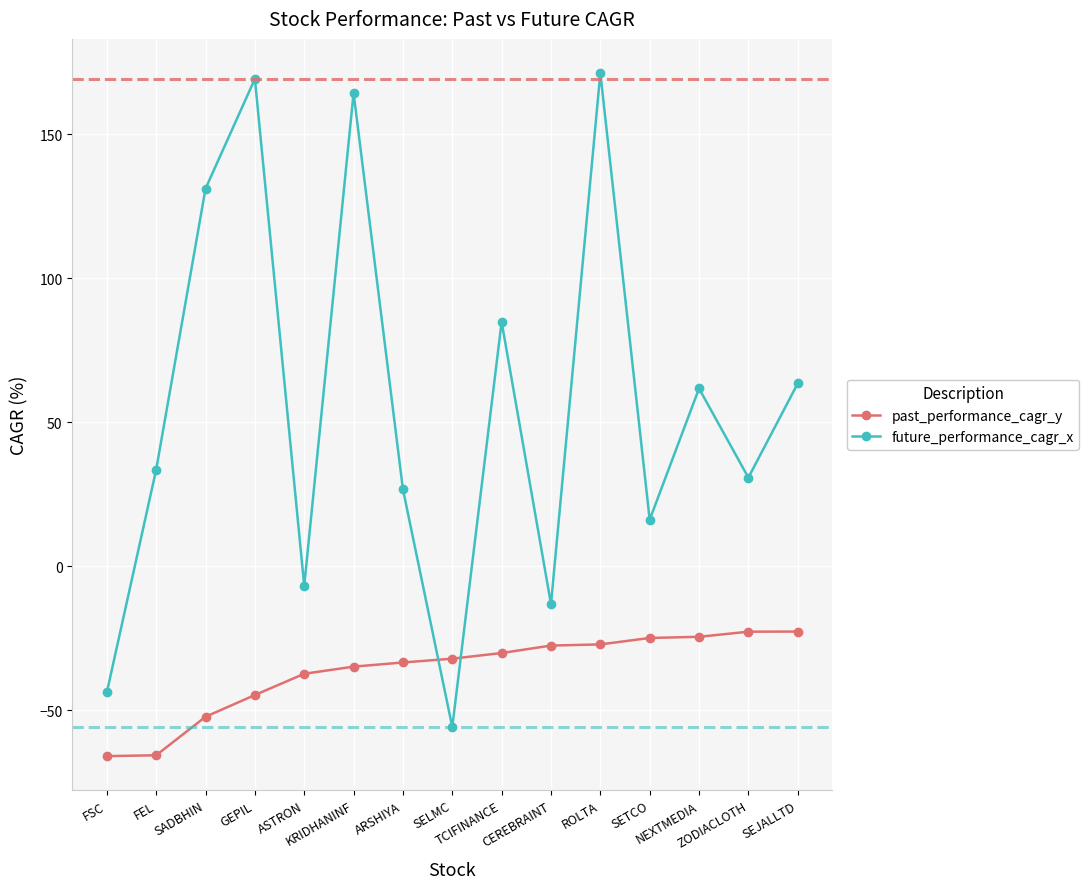

What is the difference between the future_performance_cagr_x values at FEL and TCIFINANCE?

51.3